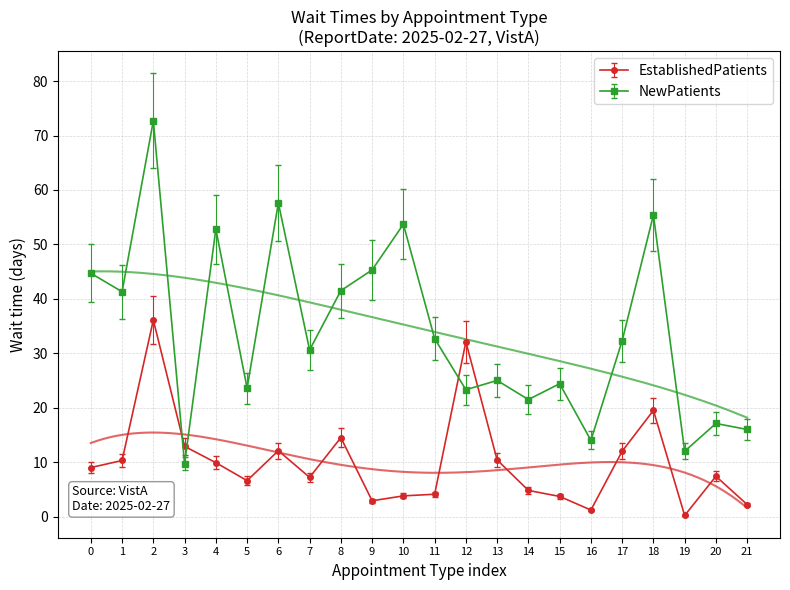

Between which two adjacent categories do NewPatients and EstablishedPatients first intersect?

2 and 3